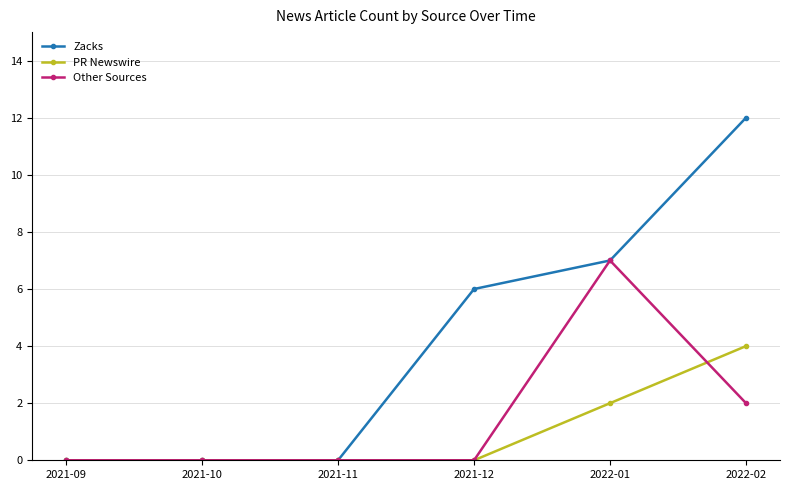

Reading left to right, what are all the values shown in this chart?

Zacks: 0	0	0	6	7	12
PR Newswire: 0	0	0	0	2	4
Other Sources: 0	0	0	0	7	2